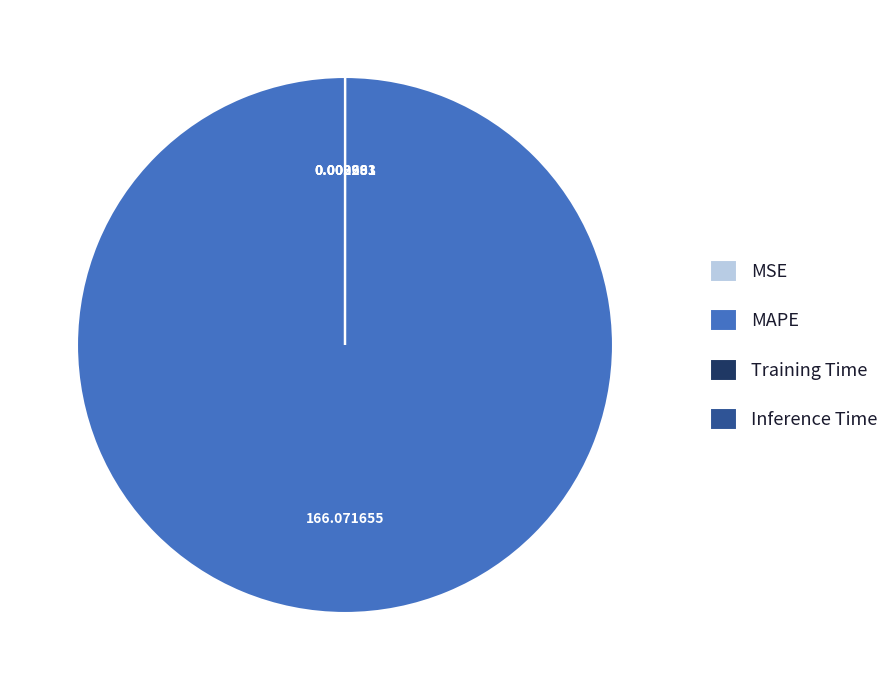

Which category has the biggest portion of the pie?

MAPE